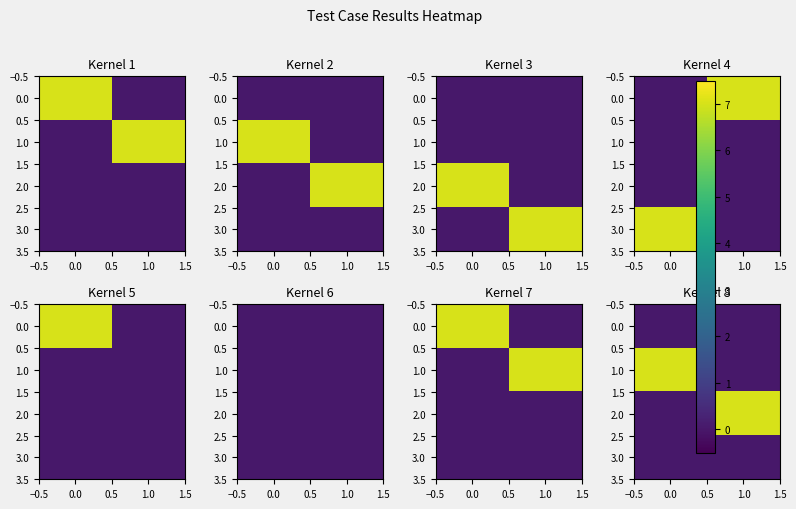

Is the value of 3.0 at 1.0 greater than the value of 0.0 at 0.0?

No